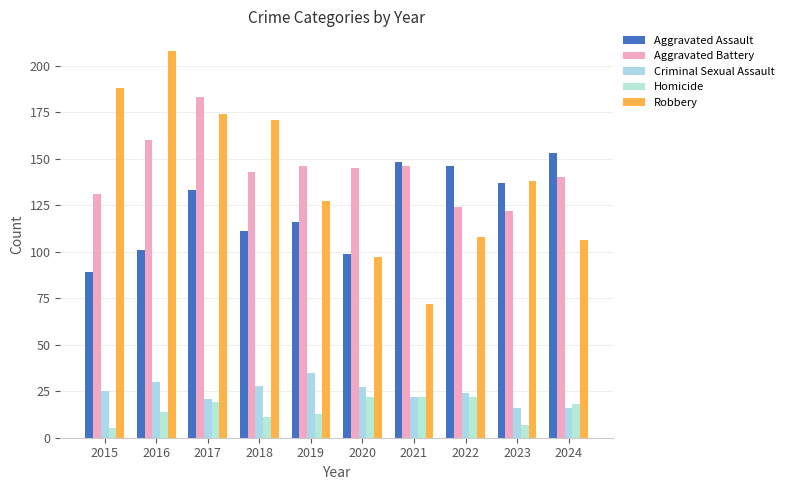

Reading left to right, list all the values displayed in this chart.

Aggravated Assault: 2015=89	2016=101	2017=133	2018=111	2019=116	2020=99	2021=148	2022=146	2023=137	2024=153
Aggravated Battery: 2015=131	2016=160	2017=183	2018=143	2019=146	2020=145	2021=146	2022=124	2023=122	2024=140
Criminal Sexual Assault: 2015=25	2016=30	2017=21	2018=28	2019=35	2020=27	2021=22	2022=24	2023=16	2024=16
Homicide: 2015=5	2016=14	2017=19	2018=11	2019=13	2020=22	2021=22	2022=22	2023=7	2024=18
Robbery: 2015=188	2016=208	2017=174	2018=171	2019=127	2020=97	2021=72	2022=108	2023=138	2024=106